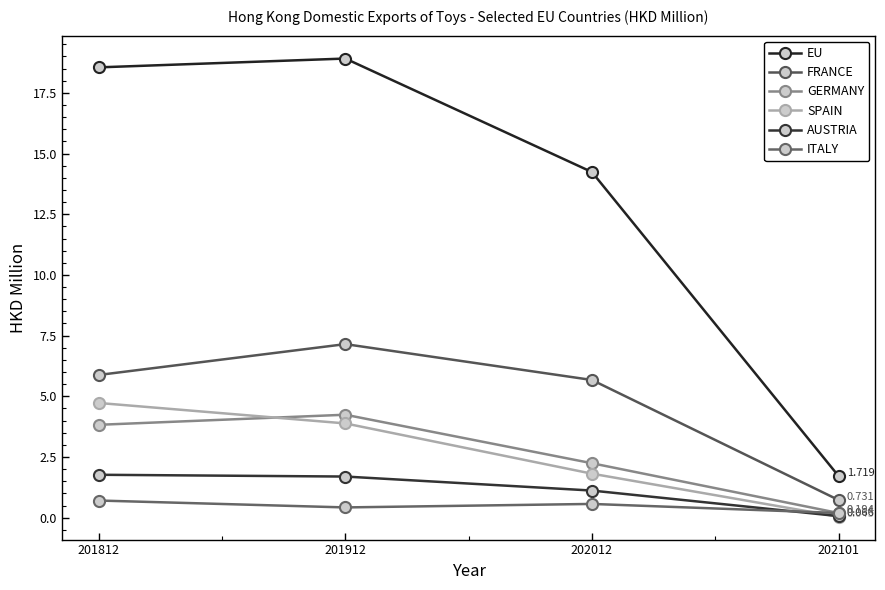

What is the value of the AUSTRIA point at the 1st from the left?

1.8